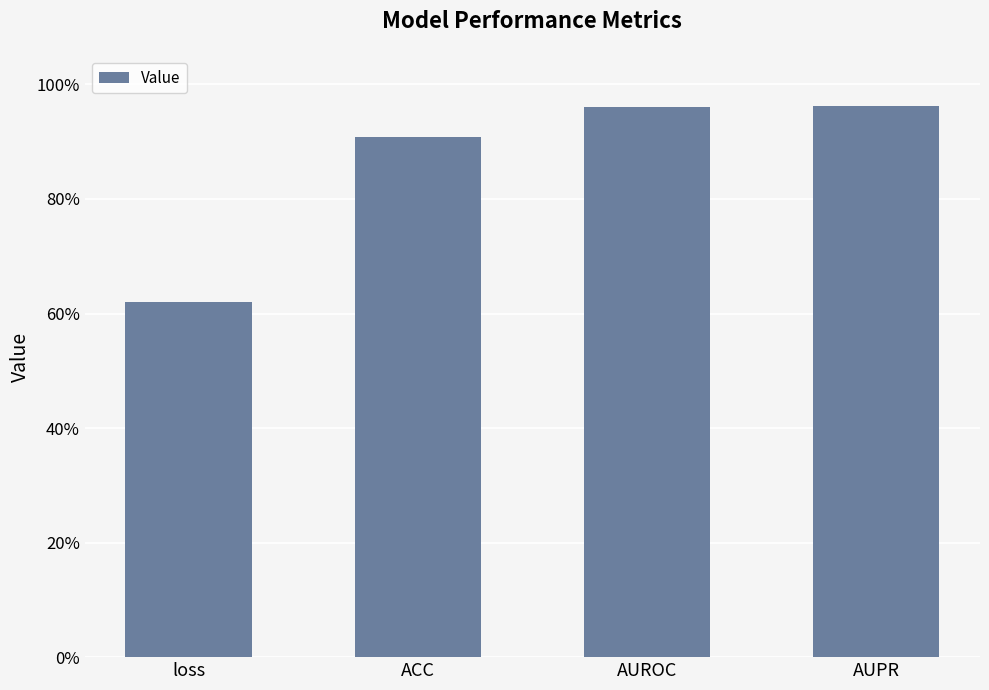

Does the chart contain any negative values?

No